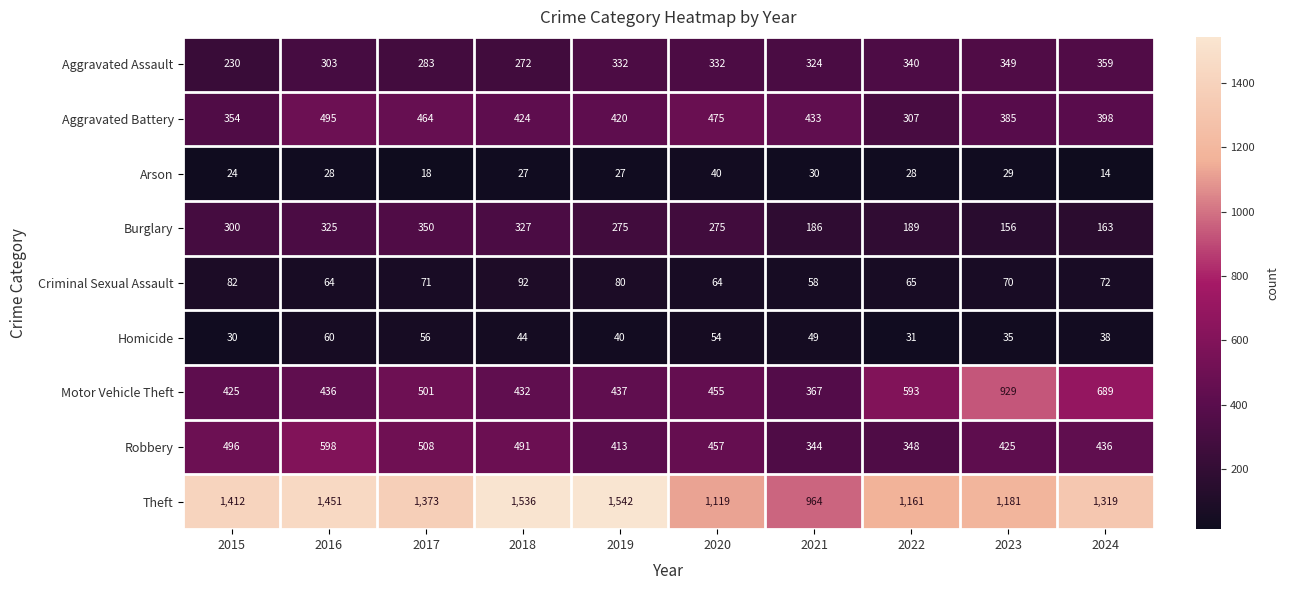

Count the number of data series in this chart.

9